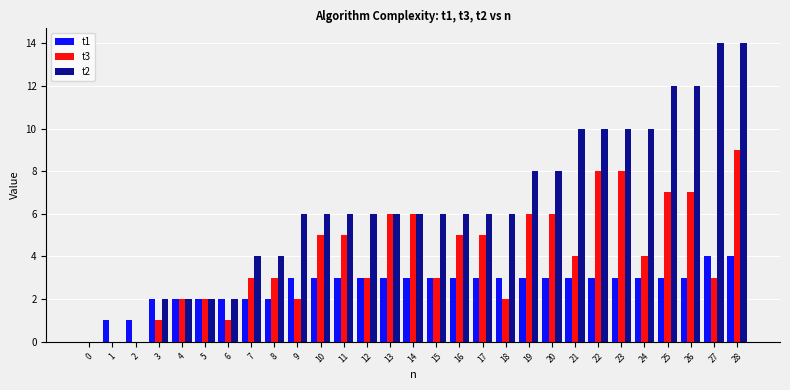

What is the total value across all series at 7?

9